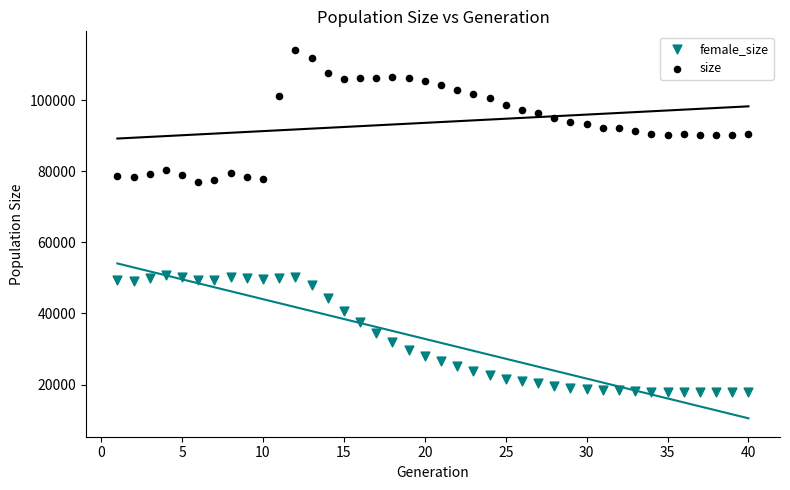

Which series has the widest spread of Y values?

size